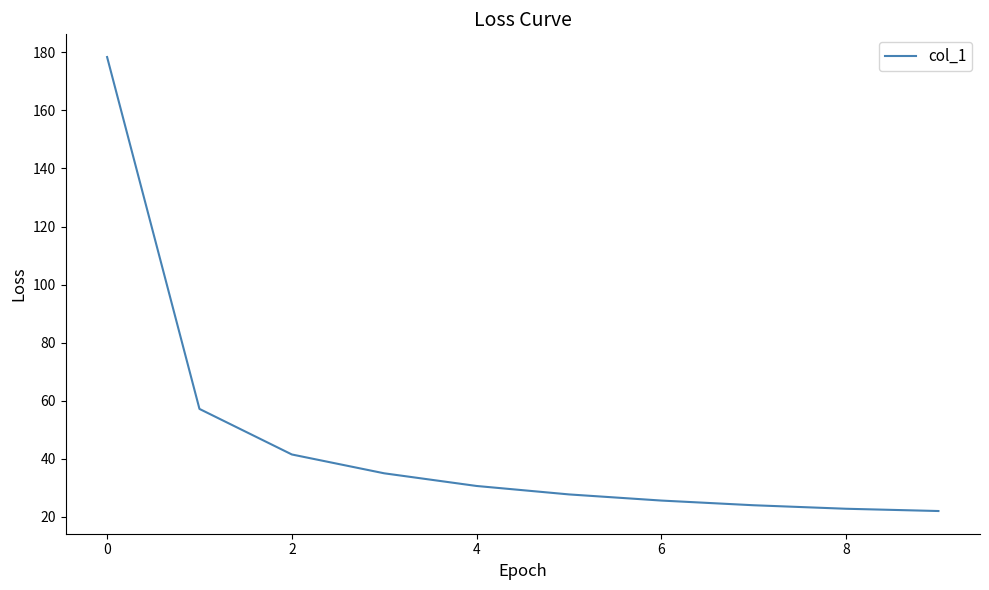

What is the difference between the maximum and minimum values?

156.4